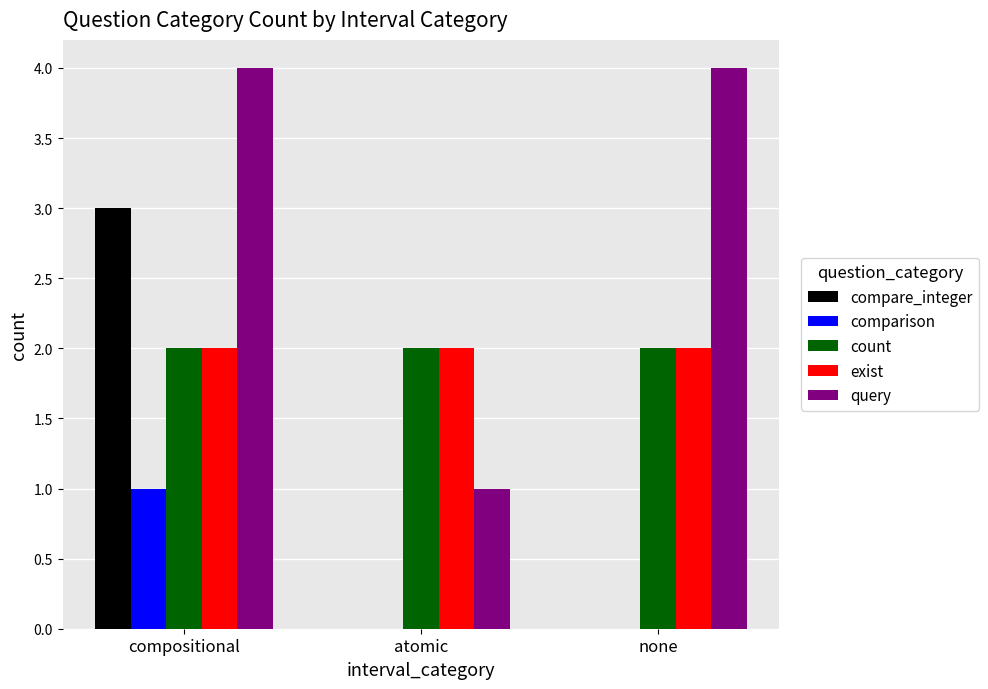

Count the number of data series in this chart.

5